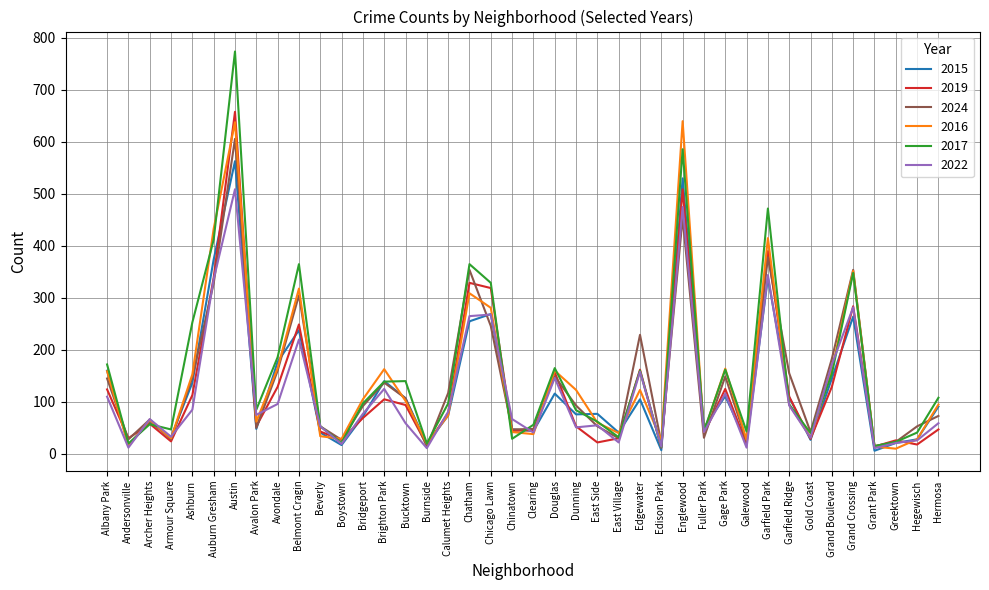

What is the maximum value for 2022?

509